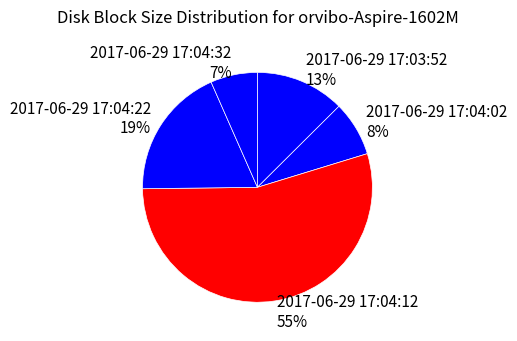

To the nearest percent, what is the average slice percentage?

20%